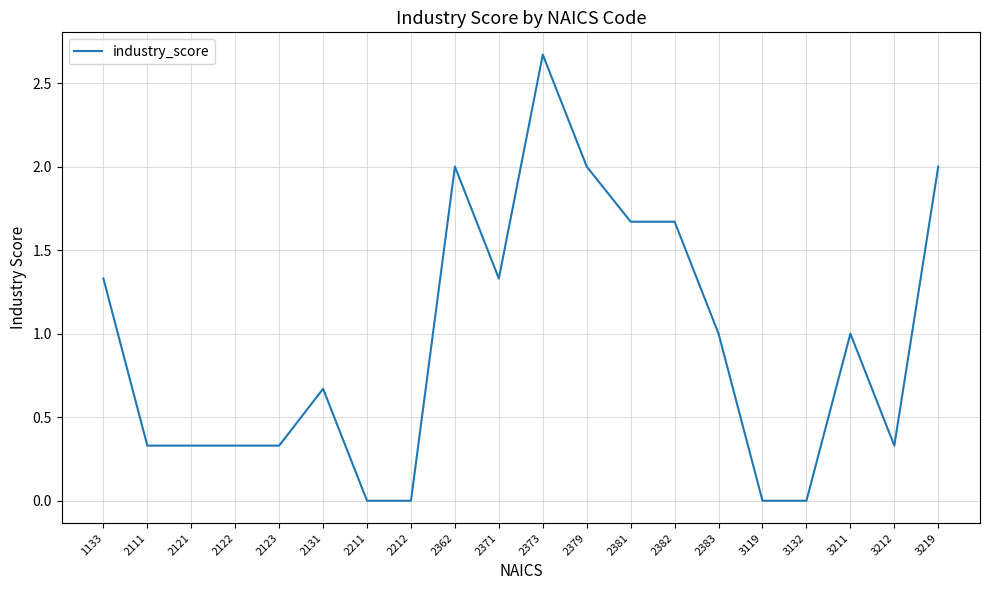

What is the approximate value at 3211?

1.0